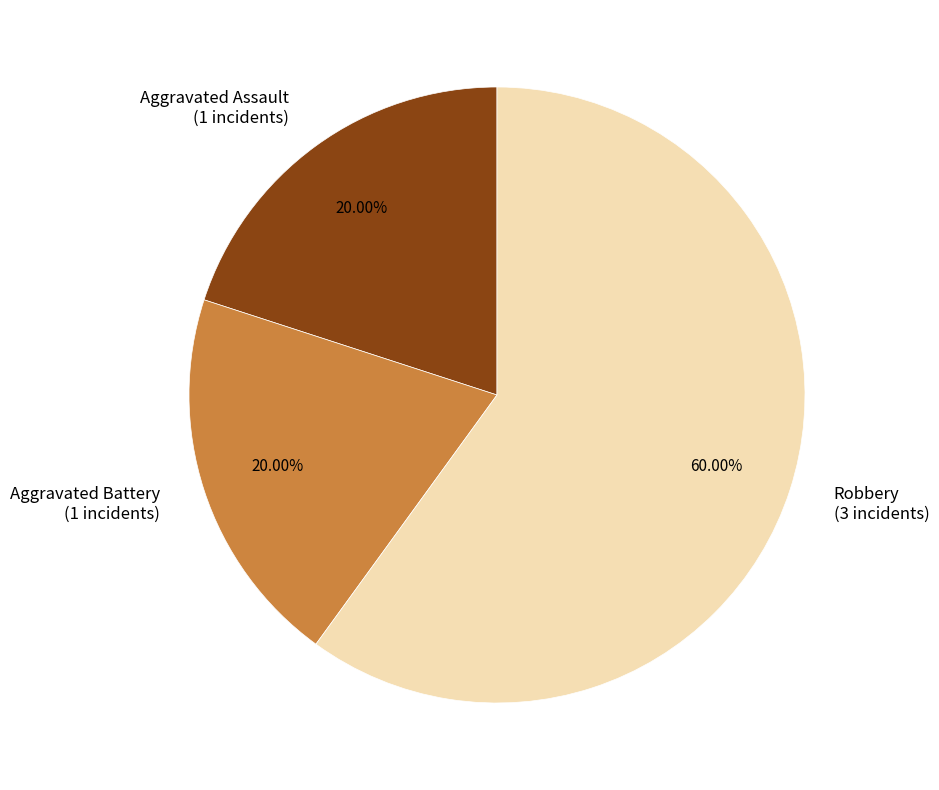

How many slices are in this pie chart?

3